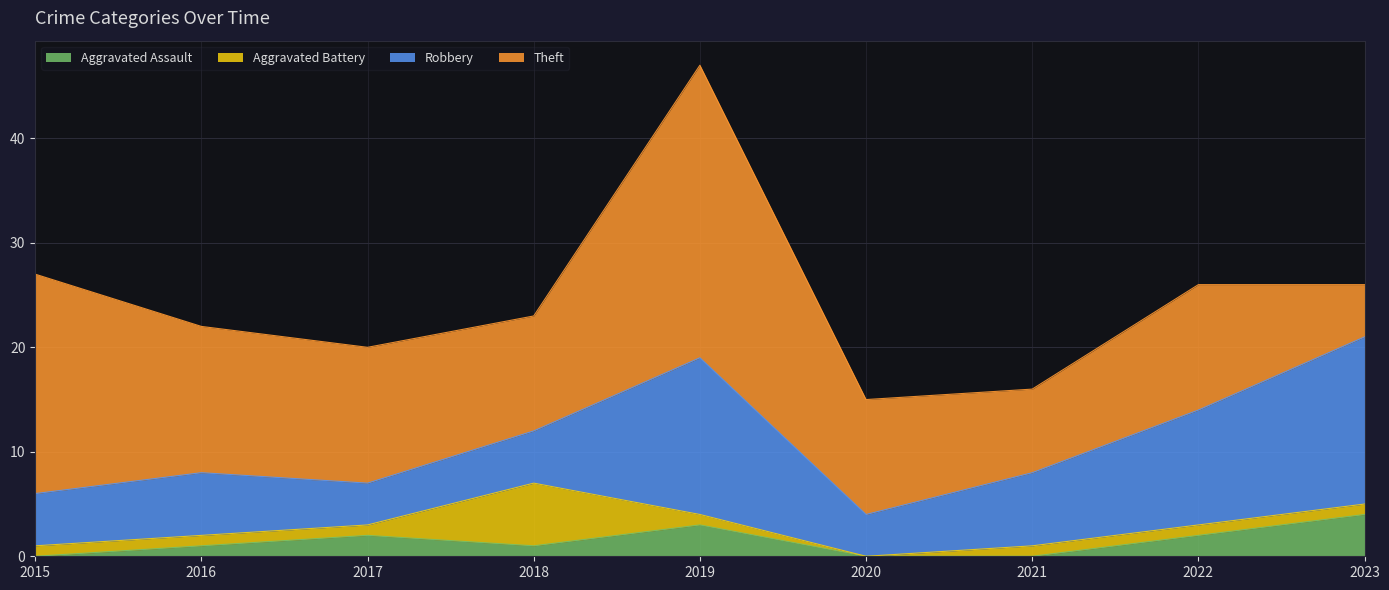

Between 2015 and 2019, which series saw the biggest shift?

Robbery